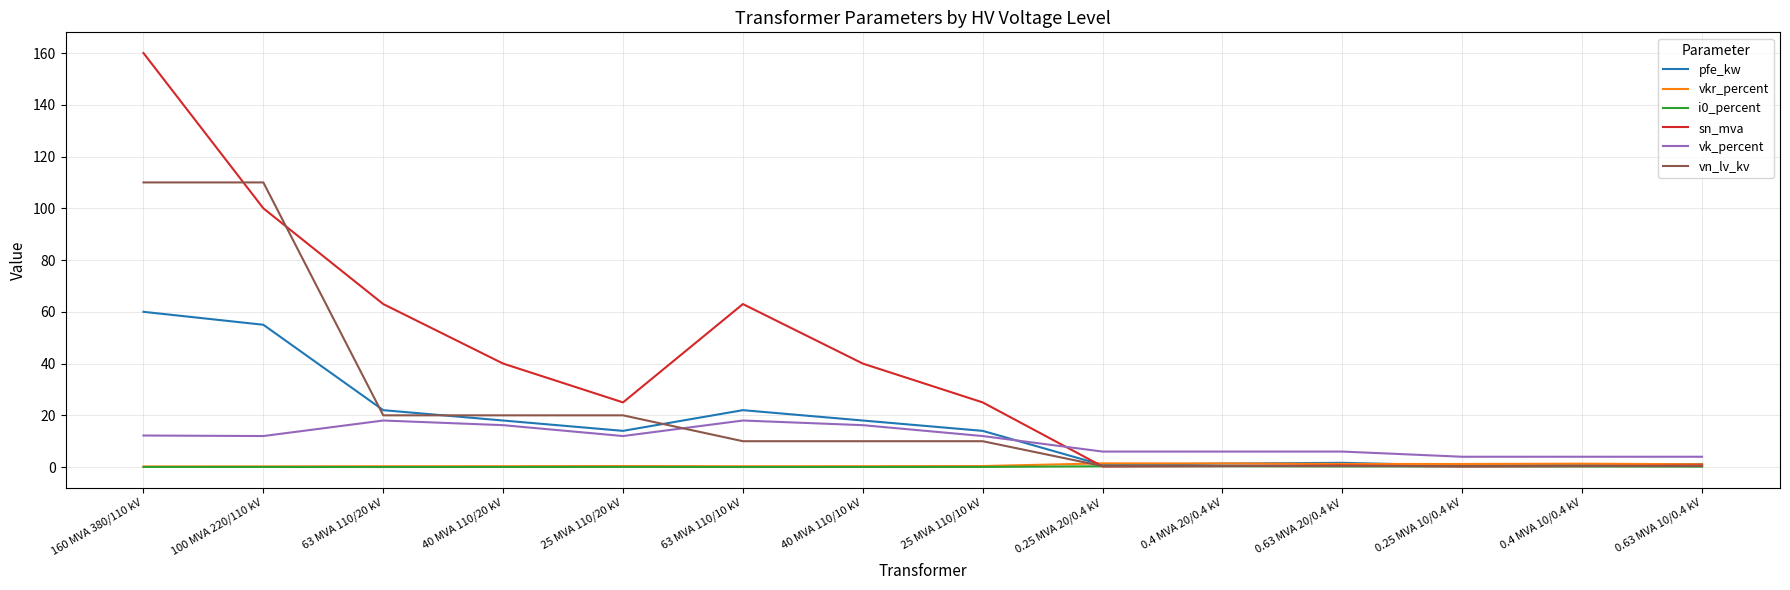

True or false: i0_percent and vk_percent cross at least once.

False